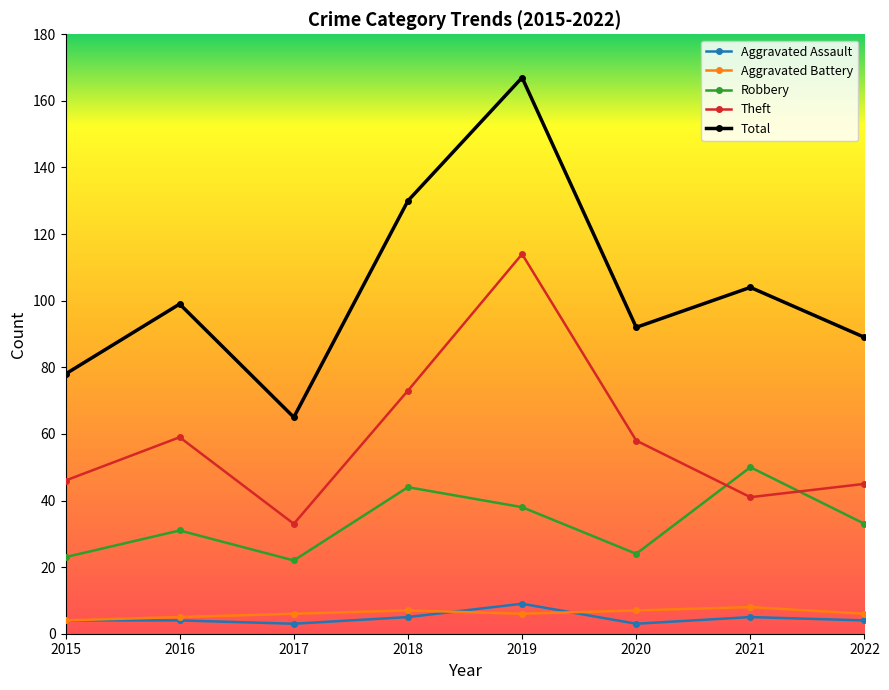

Where is the first local maximum for Theft?

2016